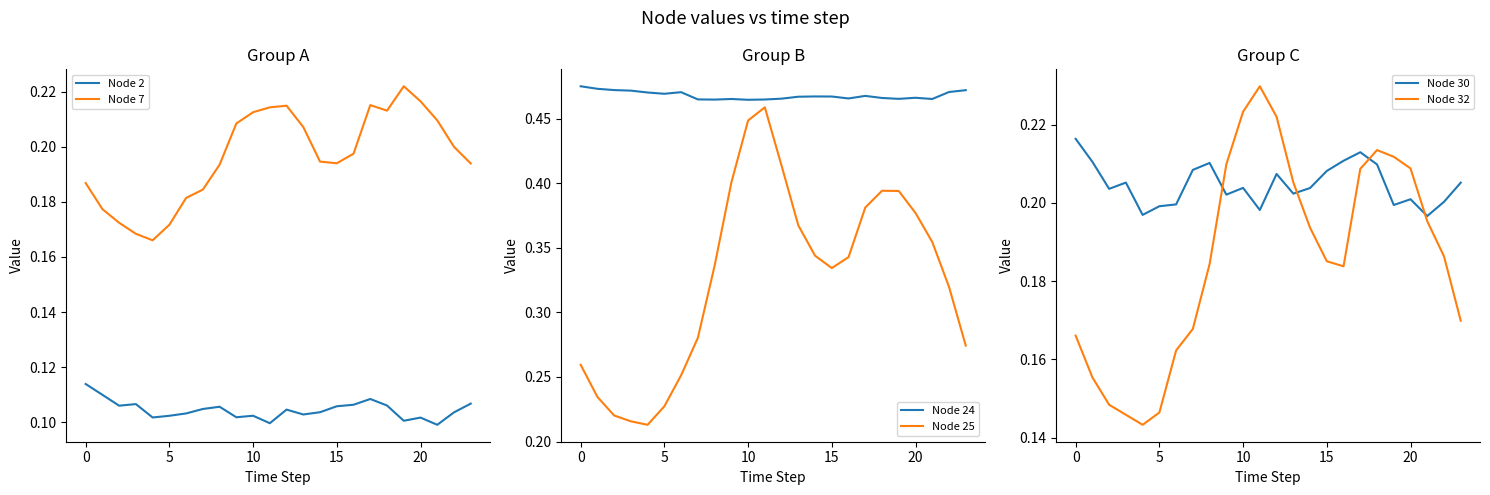

What is the total value across all series at 23?

1.4